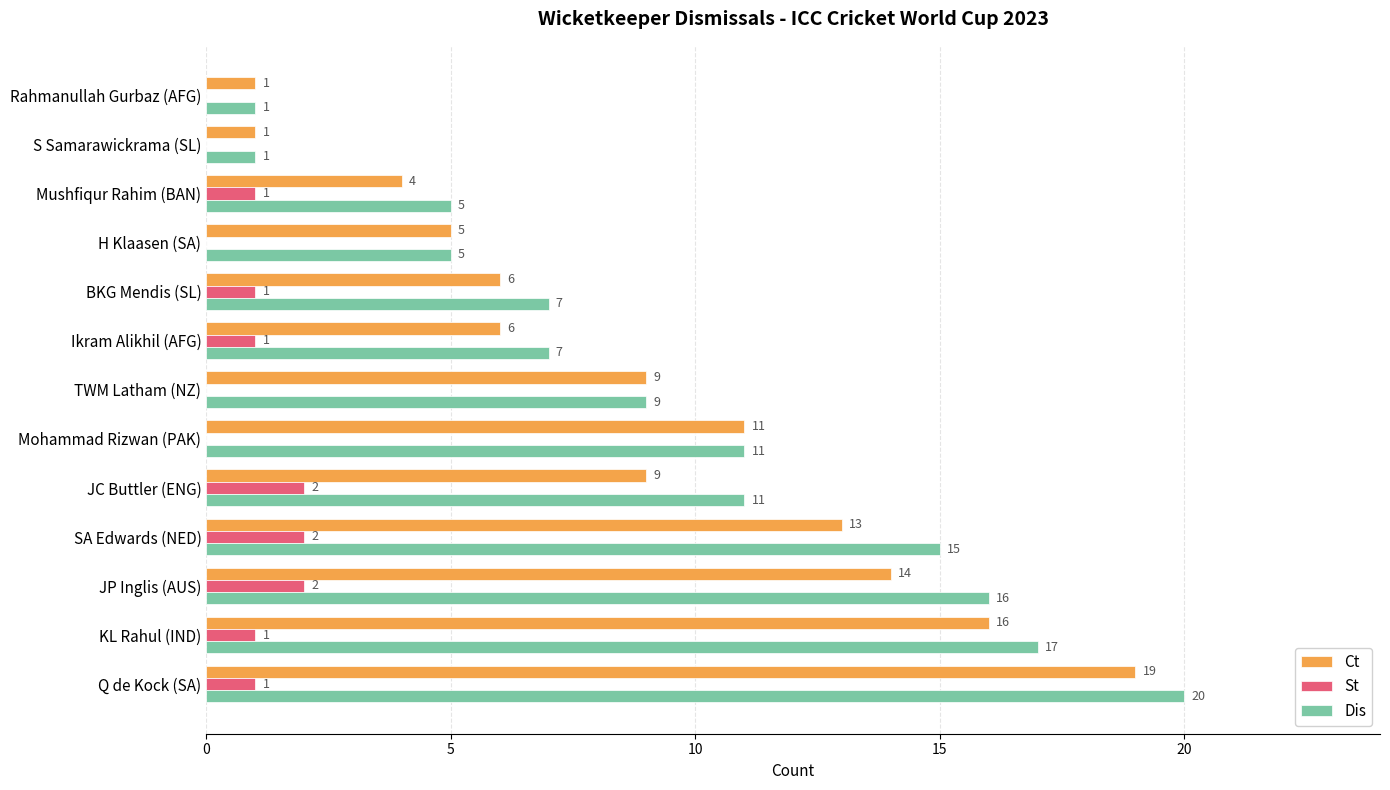

What is the sum of all Ct values?

114